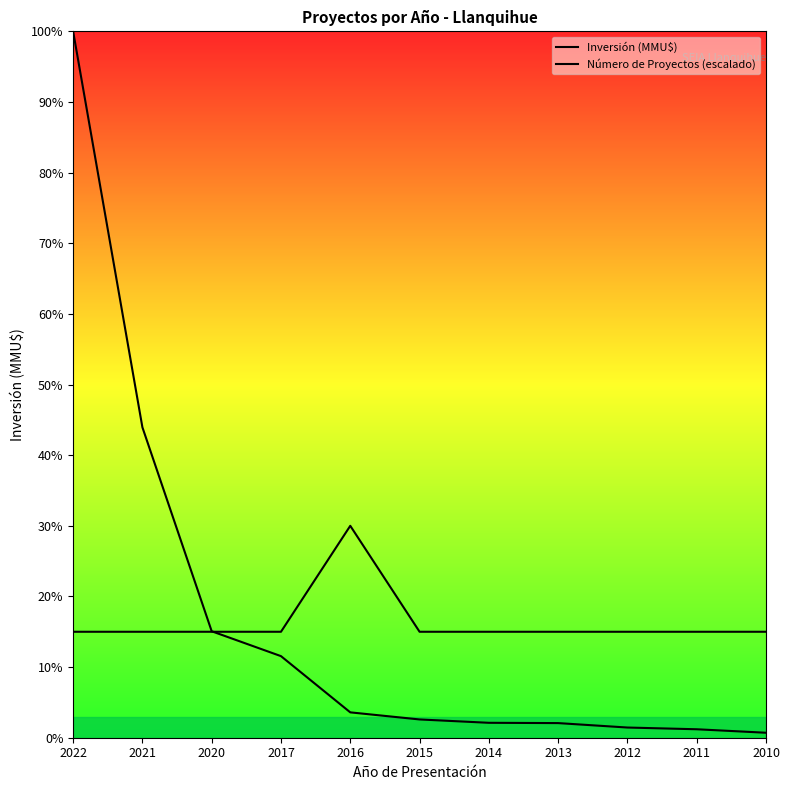

Between 2012 and 2015, which is larger?

2015